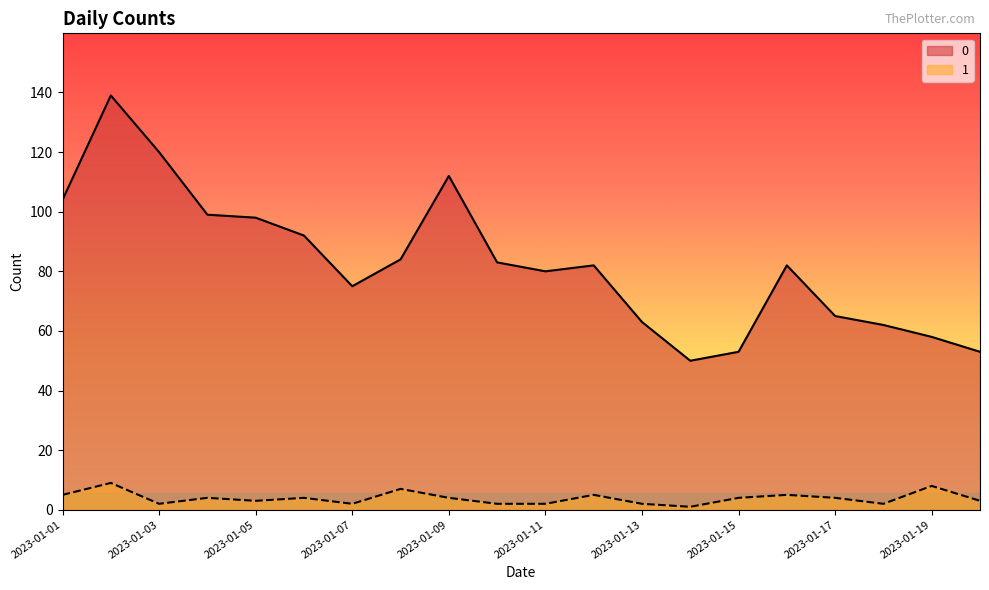

True or false: 1 and 0 cross at least once.

False